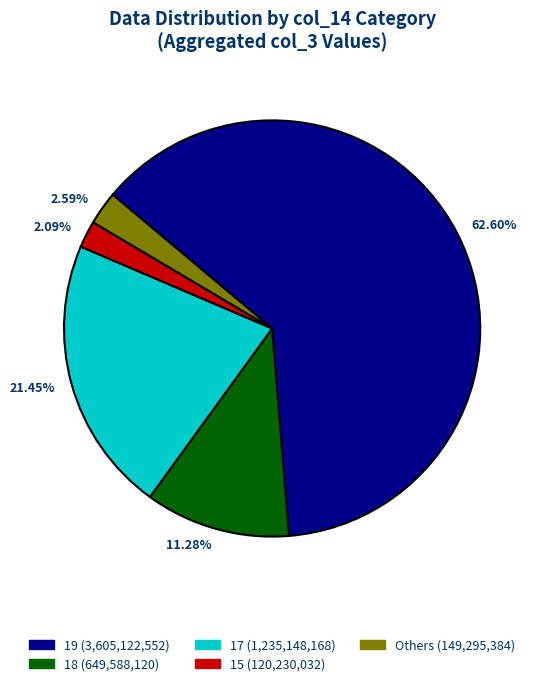

How many segments does this pie chart have?

5